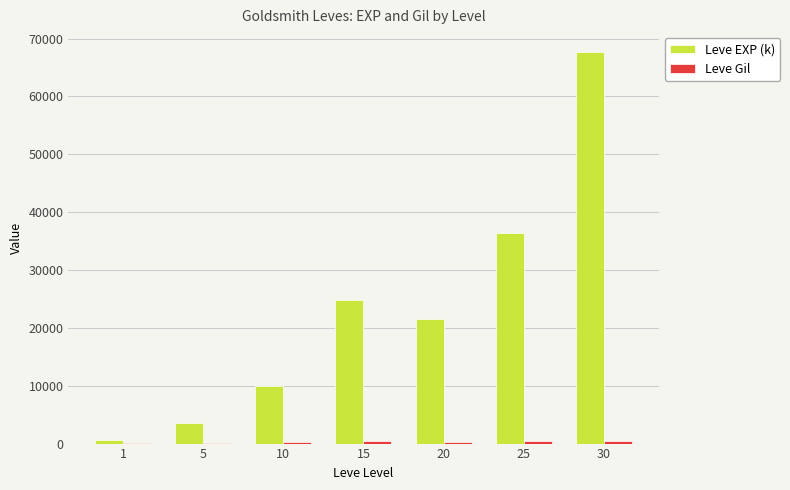

Does the chart contain stacked bars?

No